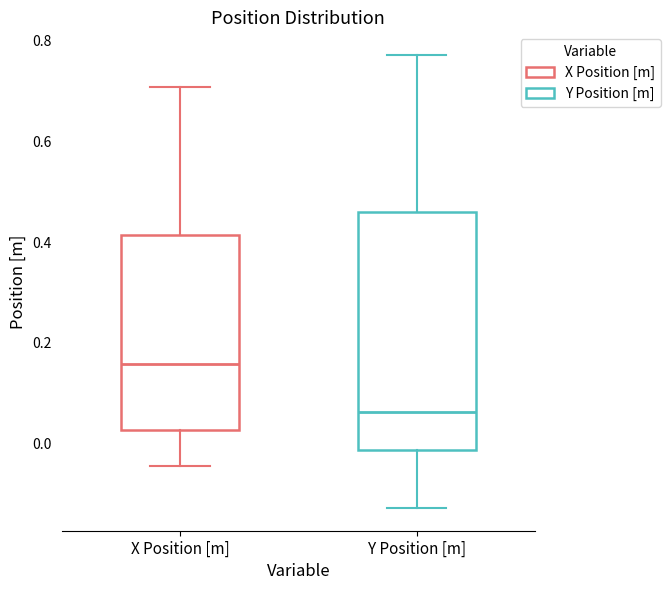

Reading left to right, read every box against the y-axis: the position of its median line, the range the box covers, and the ends of its whiskers. The values are not printed on the chart, so give them approximately, as read against the axis.

X Position [m]: median 0.16, box 0.02 to 0.42, whiskers -0.04 to 0.70
Y Position [m]: median 0.06, box -0.02 to 0.46, whiskers -0.12 to 0.78